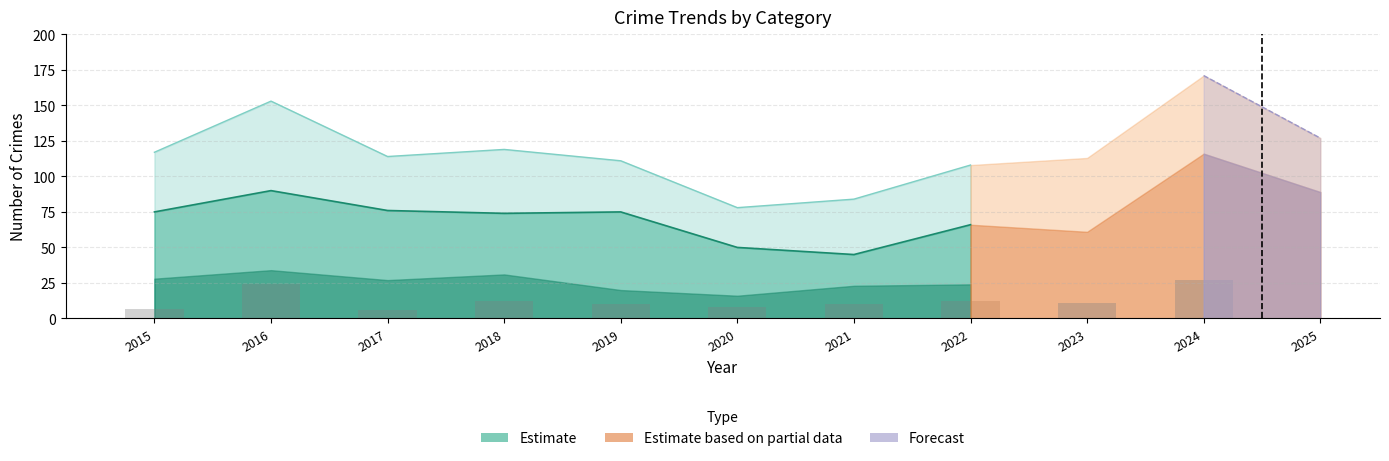

True or false: Motor Vehicle Theft has a value of 3 at 2017.

False